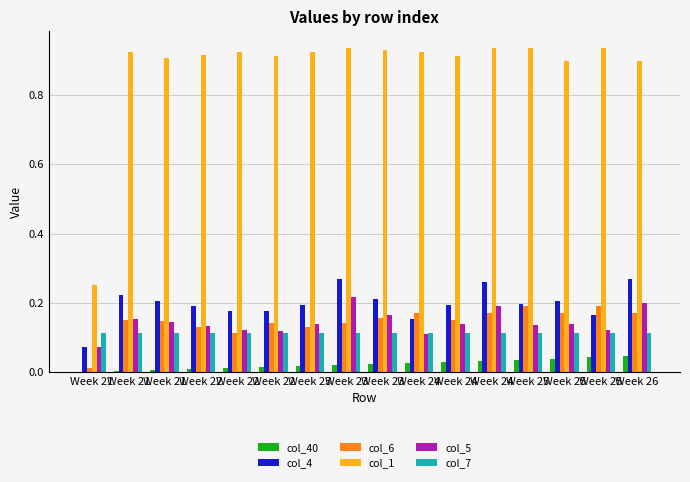

Does the chart contain stacked bars?

No